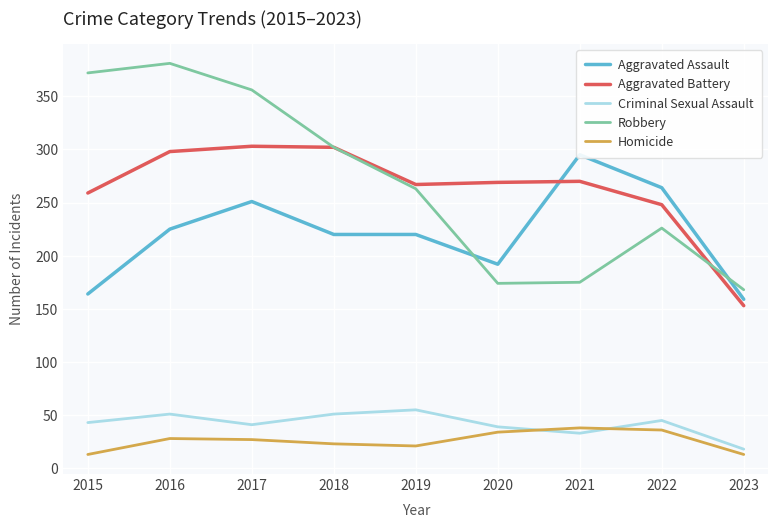

Rank the series at 2016 from highest to lowest value.

Robbery, Aggravated Battery, Aggravated Assault, Criminal Sexual Assault, Homicide